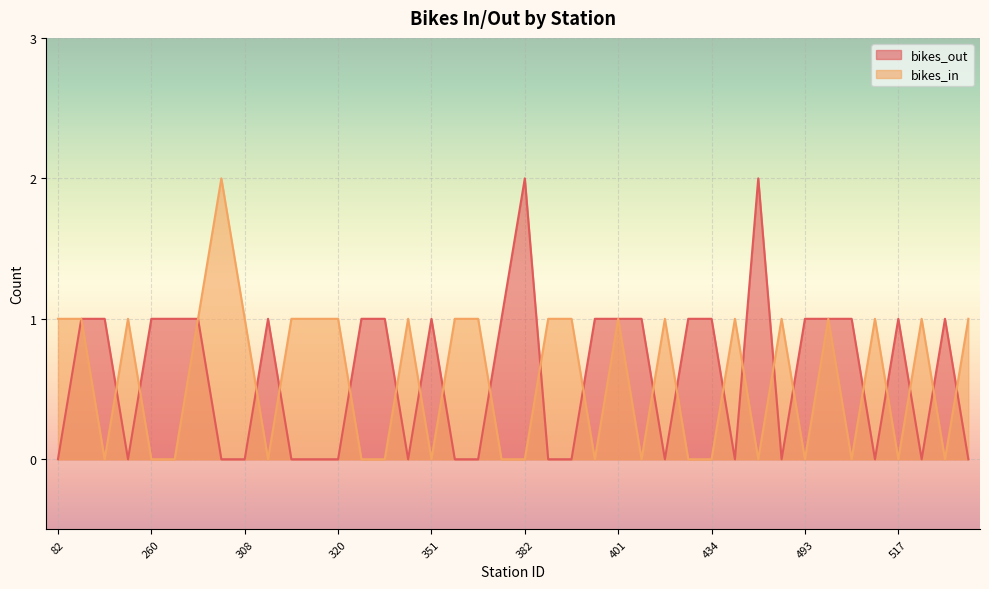

Count the bikes_out values in the range 0 to 1.

38